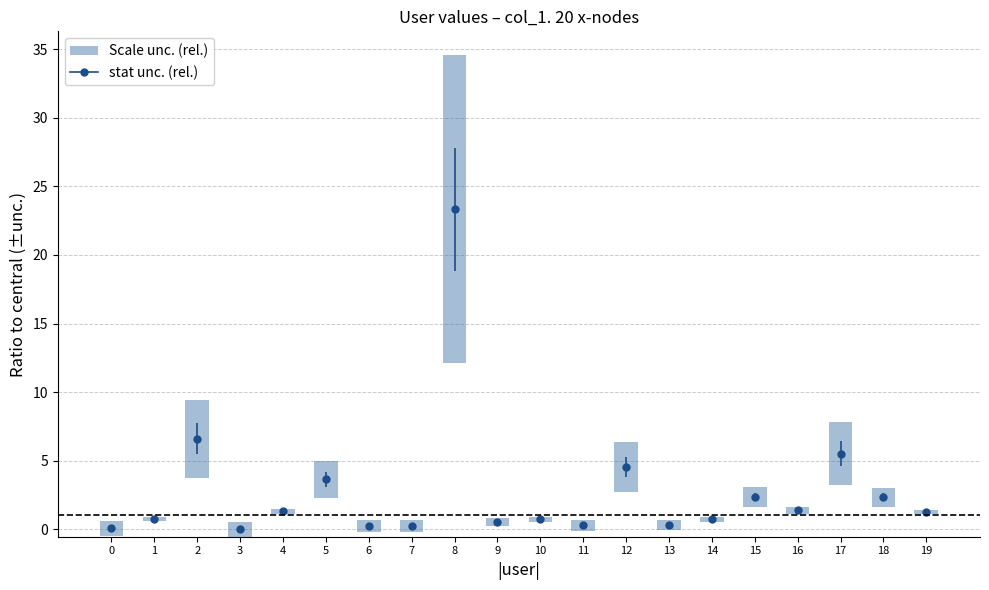

Reading left to right, transcribe all the data shown in this chart.

0.1	0.7	6.6	0.0	1.3	3.6	0.3	0.2	23.3	0.5	0.7	0.3	4.5	0.3	0.7	2.3	1.4	5.5	2.3	1.3